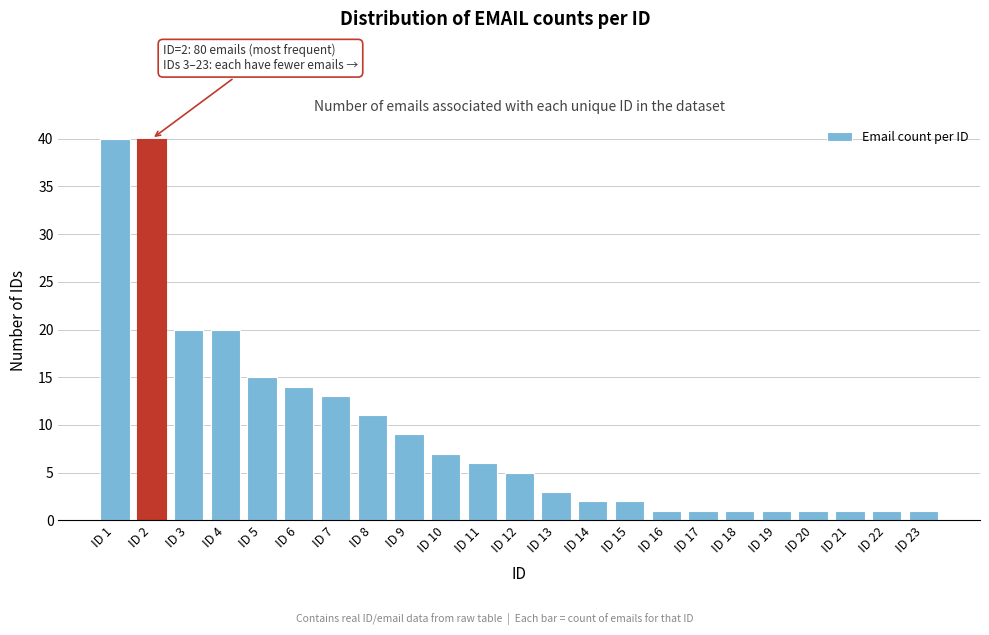

Reading right to left, transcribe all the data shown in this chart.

1	1	1	1	1	1	1	1	2	2	3	5	6	7	9	11	13	14	15	20	20	40	40